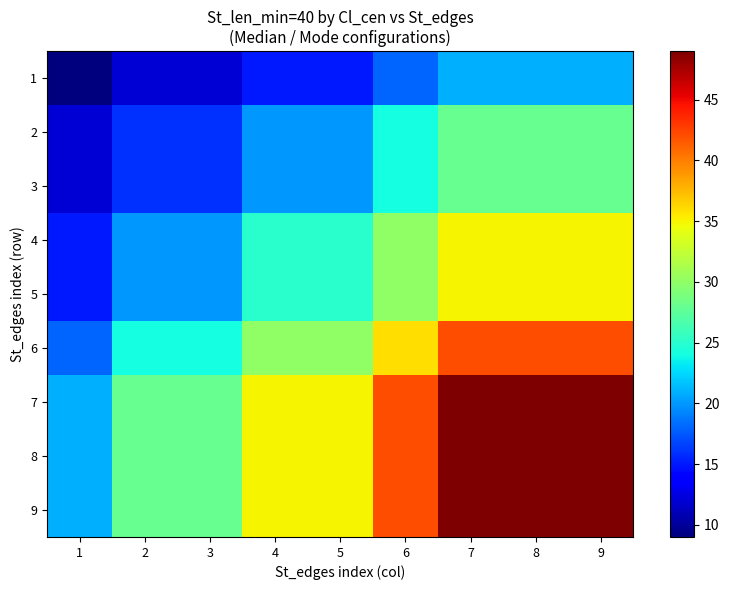

Between 8 and 4, which is larger?

8